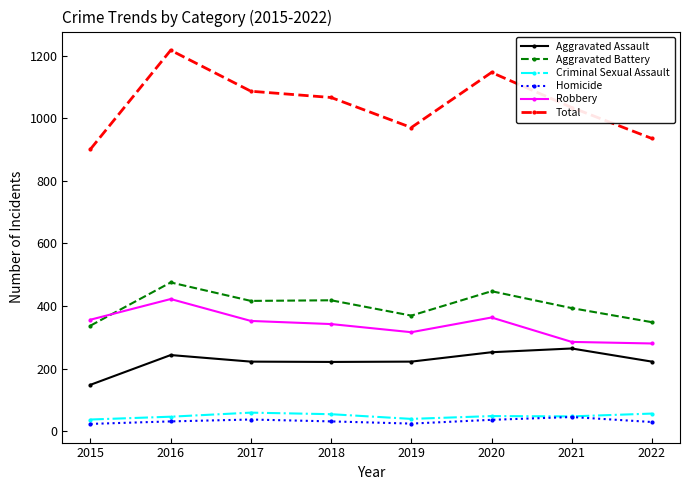

At which category does Total reach its first local valley?

2019